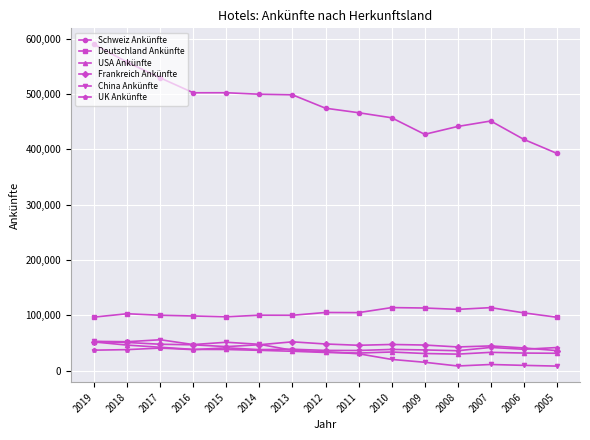

At which category is the sum across all series the highest?

2019